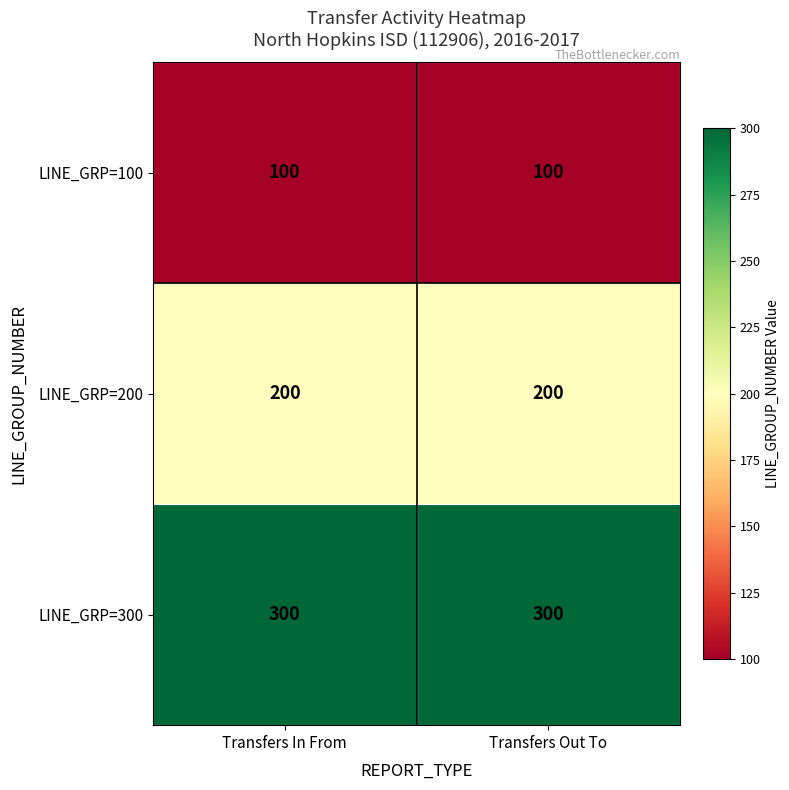

List the series in order of their overall mean, highest first.

LINE_GRP=300, LINE_GRP=200, LINE_GRP=100